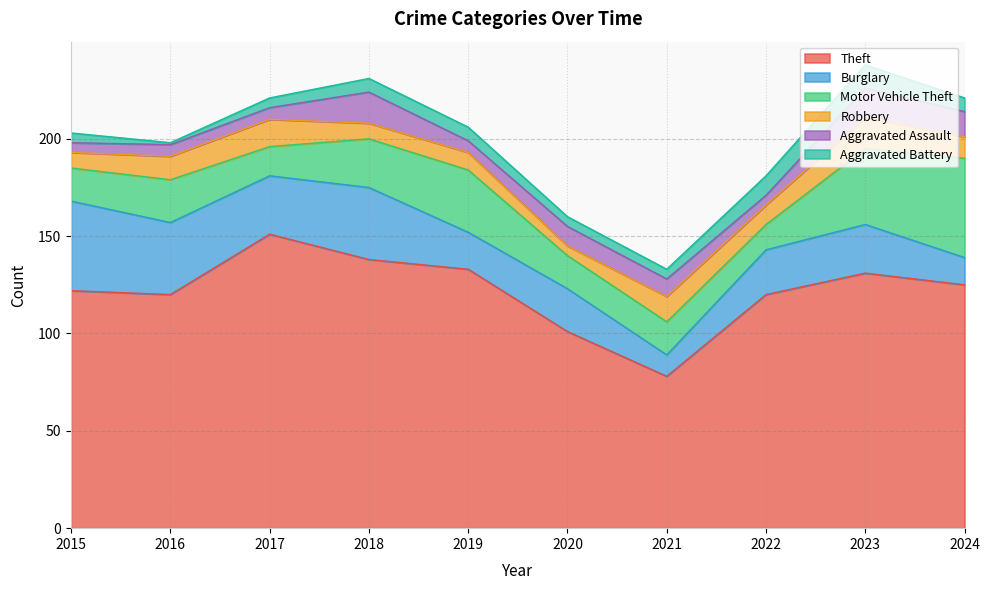

What is the difference between the maximum and second lowest values in the Aggravated Assault series?

11